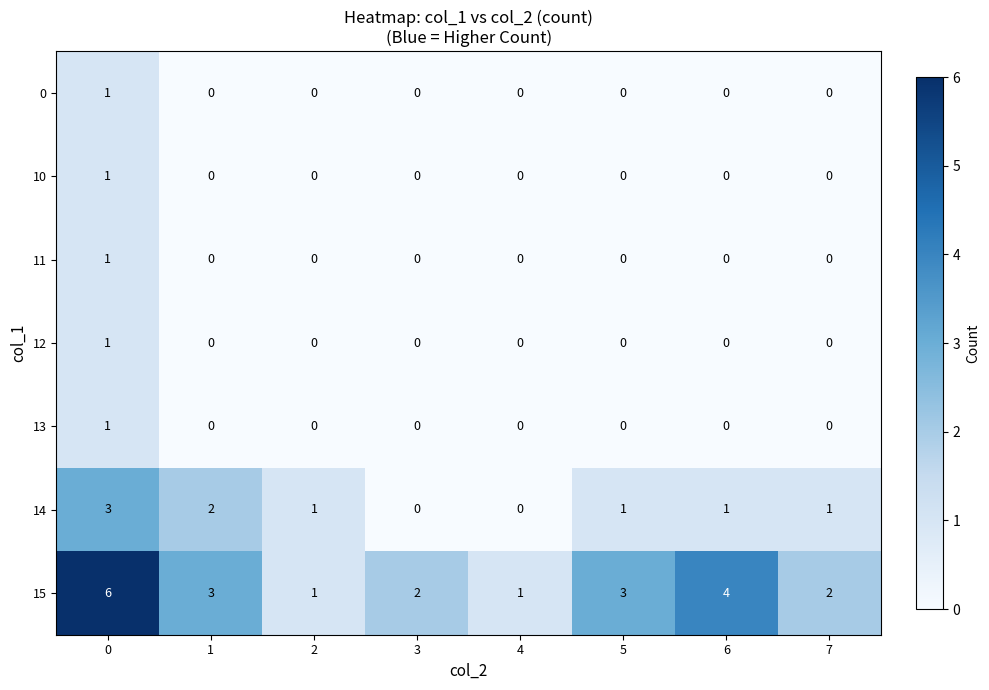

What is the difference between the second highest and minimum values in the 15 series?

3